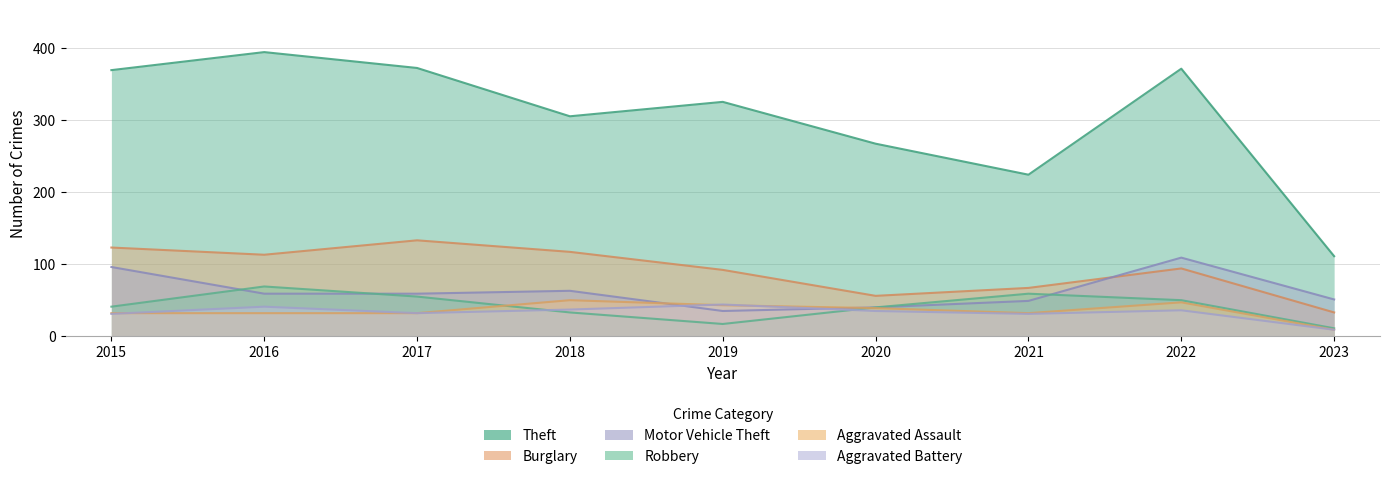

What is the difference between the maximum and minimum values in the Aggravated Assault series?

41